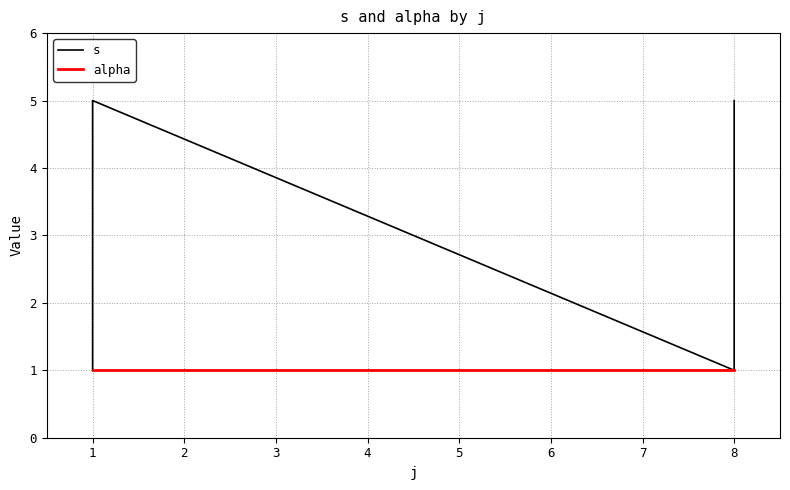

Does the chart have visible grid lines?

Yes